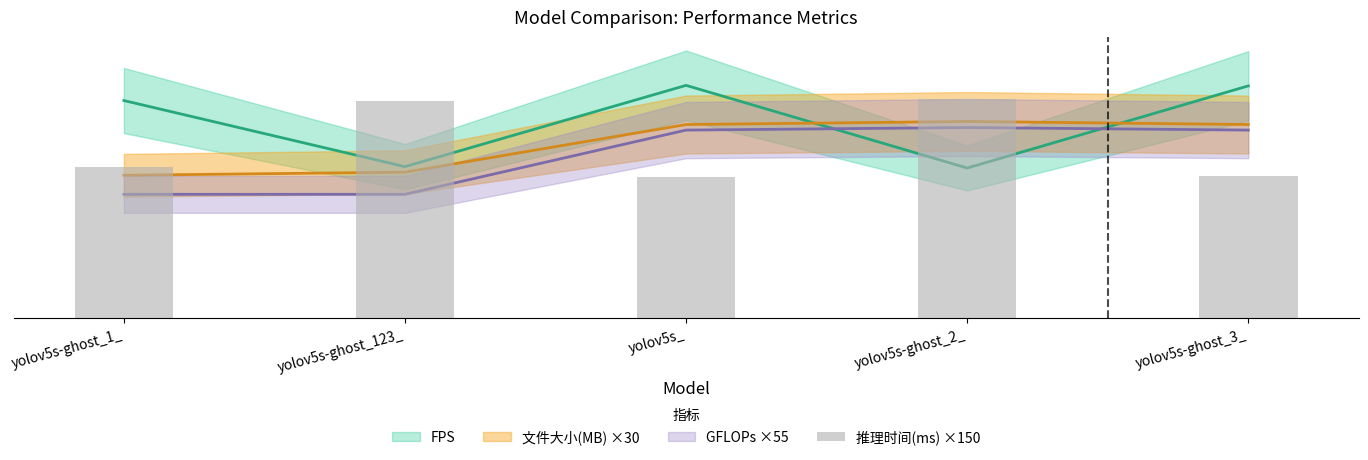

Approximately how many times larger is the value at yolov5s-ghost_3_ compared to yolov5s_?

1.0